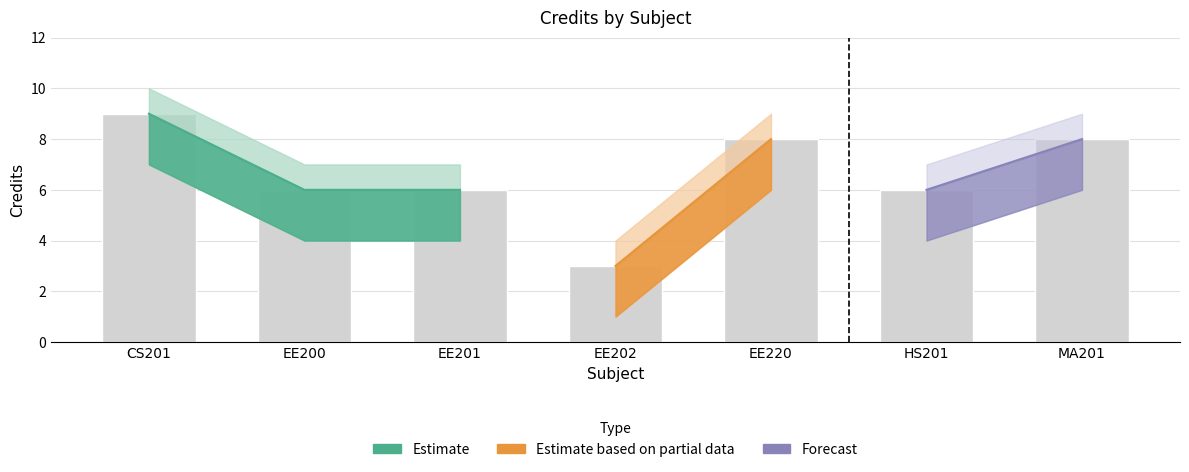

What is the label of the 3rd bar from the left?

EE201